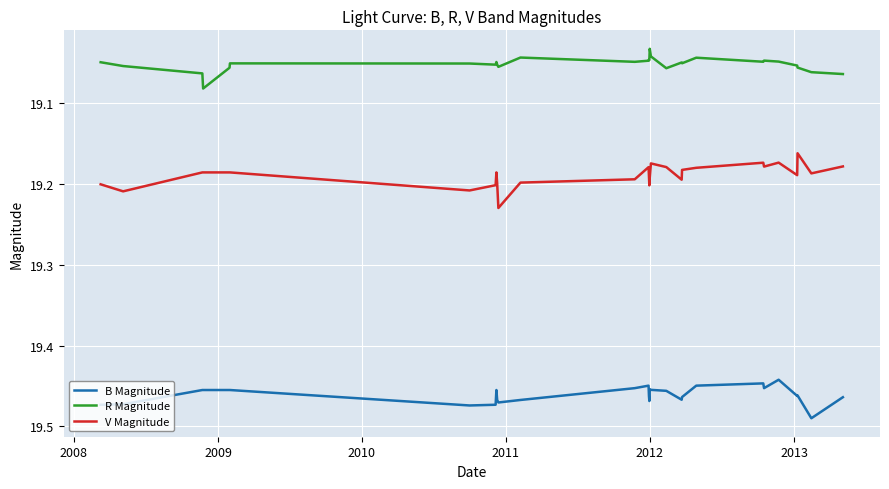

Does the chart display data point markers on the line(s)?

No